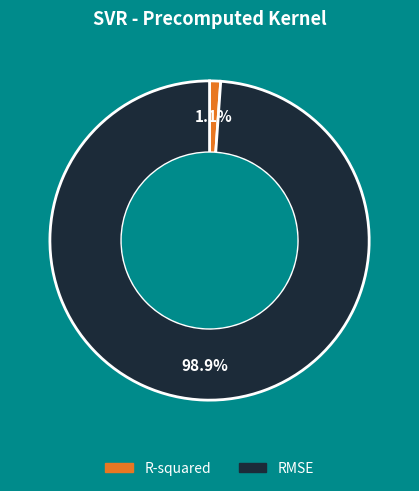

Which category has the smallest portion of the pie?

R-squared